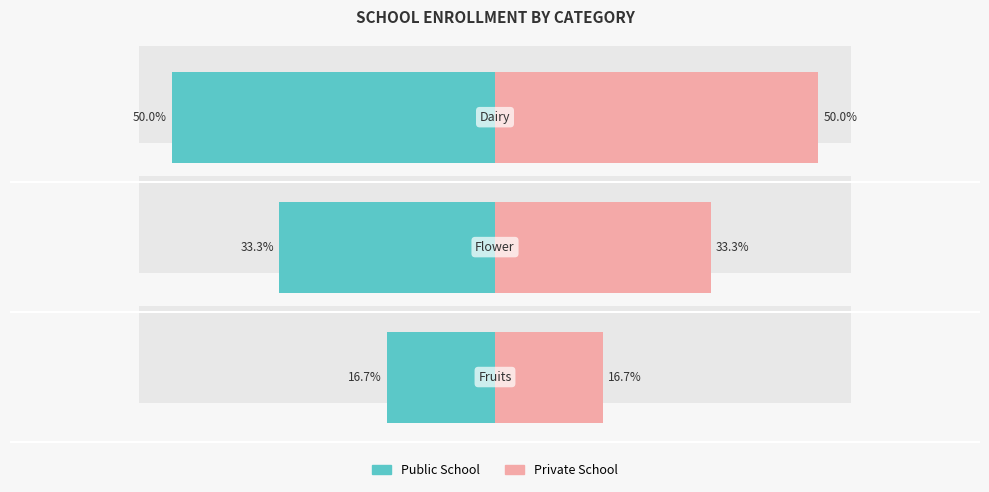

How many bars are there in each group?

2